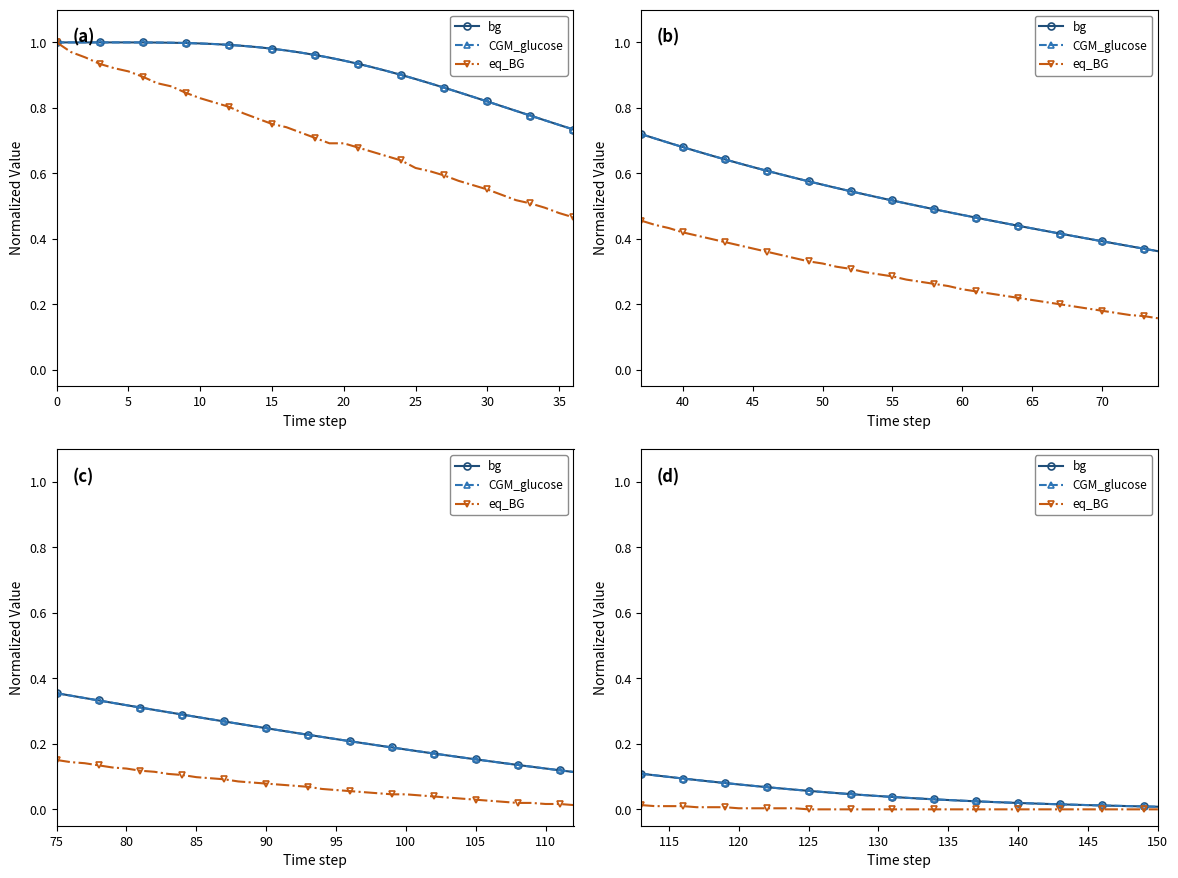

Is the value of bg at 29 greater than the value of eq_BG at 21?

Yes